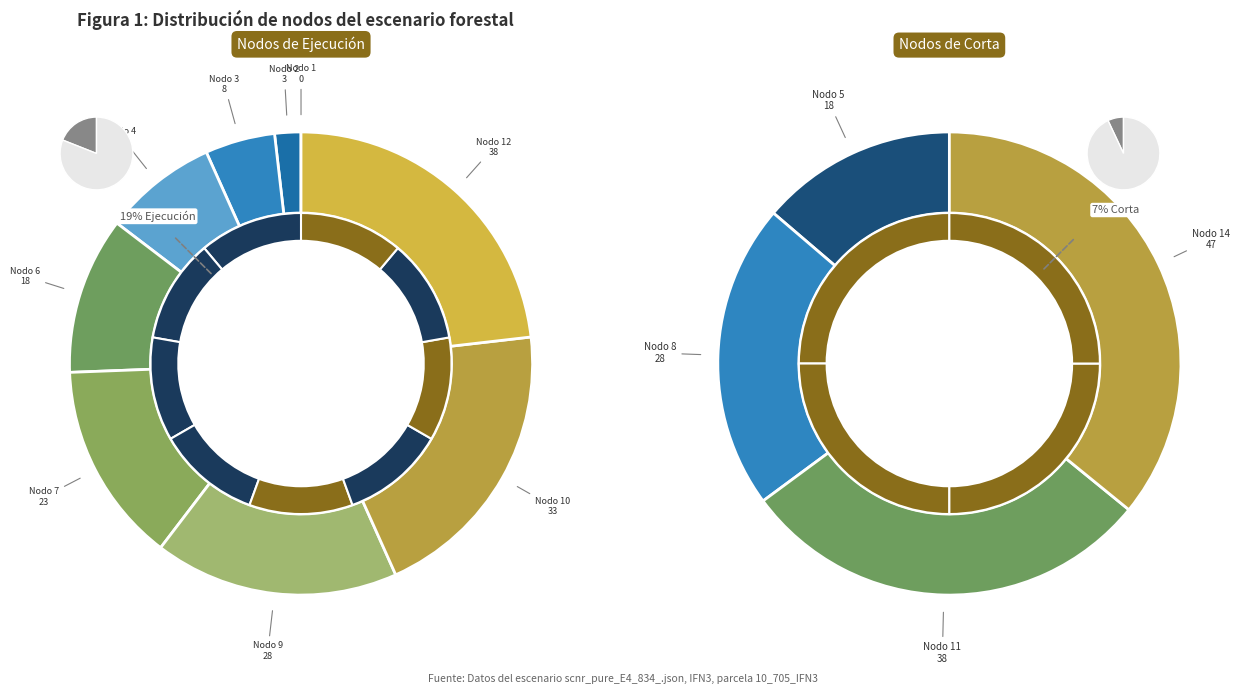

True or false: Nodo 8 accounts for 23% of the total.

False